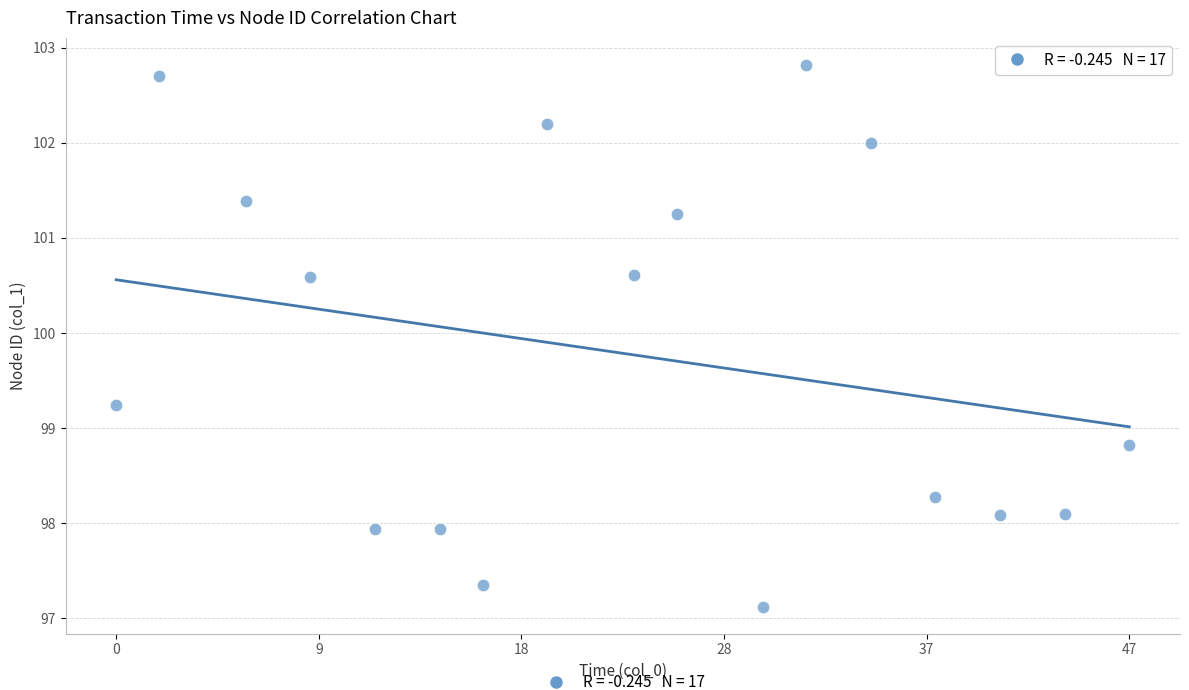

What is the range of Y values (max minus min)?

5.7